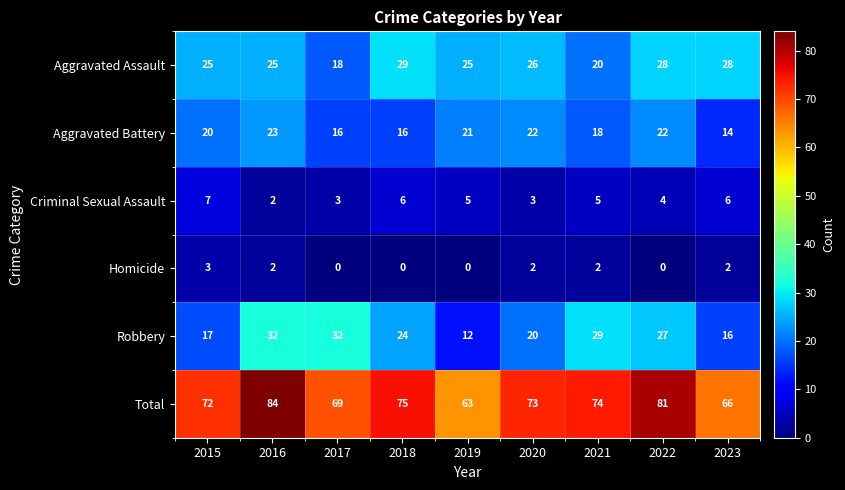

The value of Robbery at 2016 is 49. True or false?

False